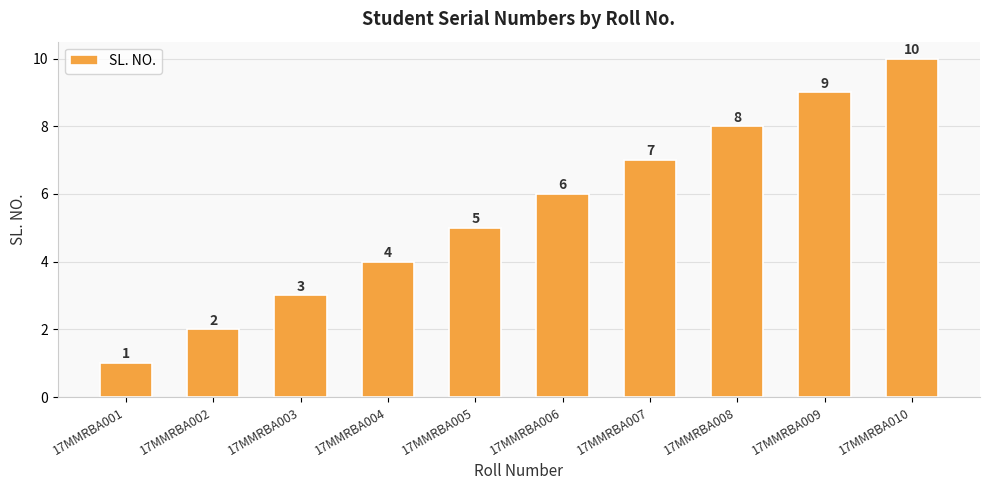

Which has a higher value, 17MMRBA003 or 17MMRBA009?

17MMRBA009